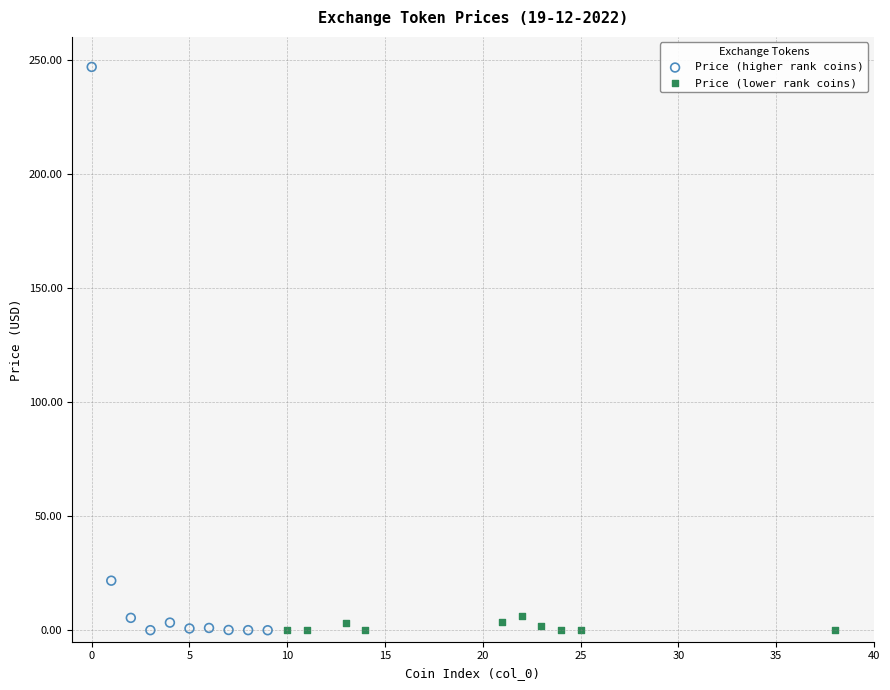

Which series contains the highest Y value?

Price (higher rank coins)